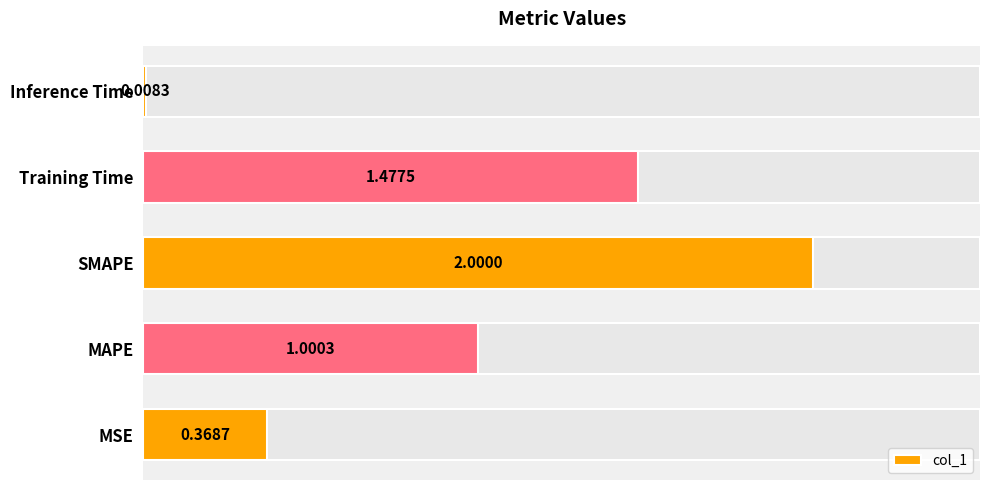

Between Training Time and MSE, which is larger?

Training Time